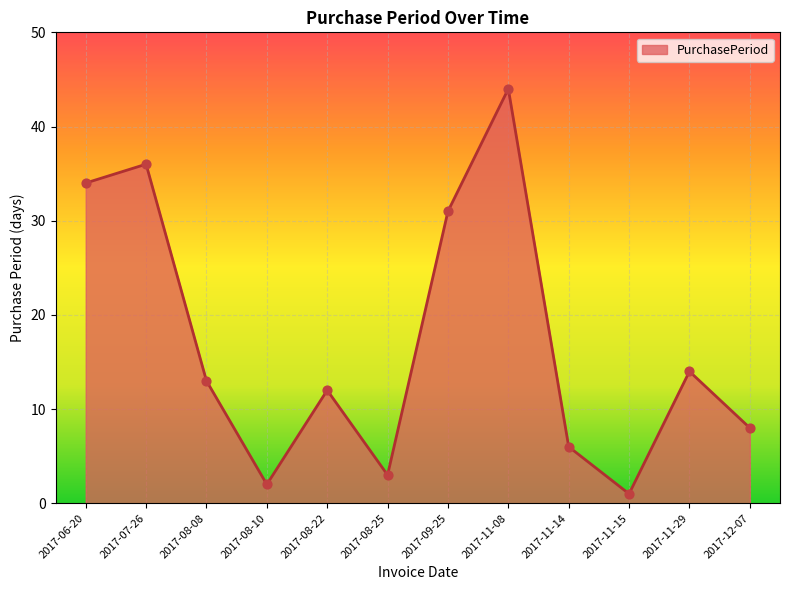

What is the change in value from 2017-06-20 to 2017-12-07?

-26